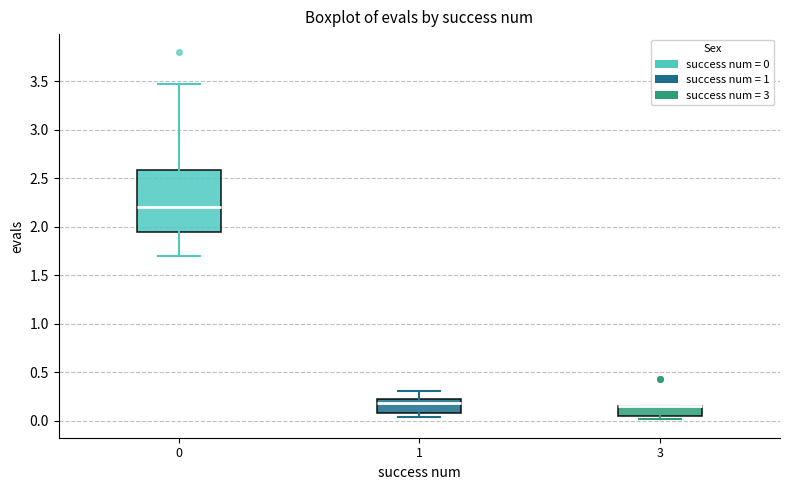

Reading left to right, transcribe this box plot: for each box, give where its median line is, the range the box spans, and where its two whiskers end, as read against the y-axis. The values are not printed on the chart, so give them approximately, as read against the axis.

0: median 2.20, box 1.95 to 2.60, whiskers 1.70 to 3.50
1: median 0.20 (just below the box's upper edge), box 0.10 to 0.20, whiskers 0.05 to 0.30
3: median 0.15 (drawn on the box's upper edge), box 0.05 to 0.15, whiskers 0.00 to 0.15